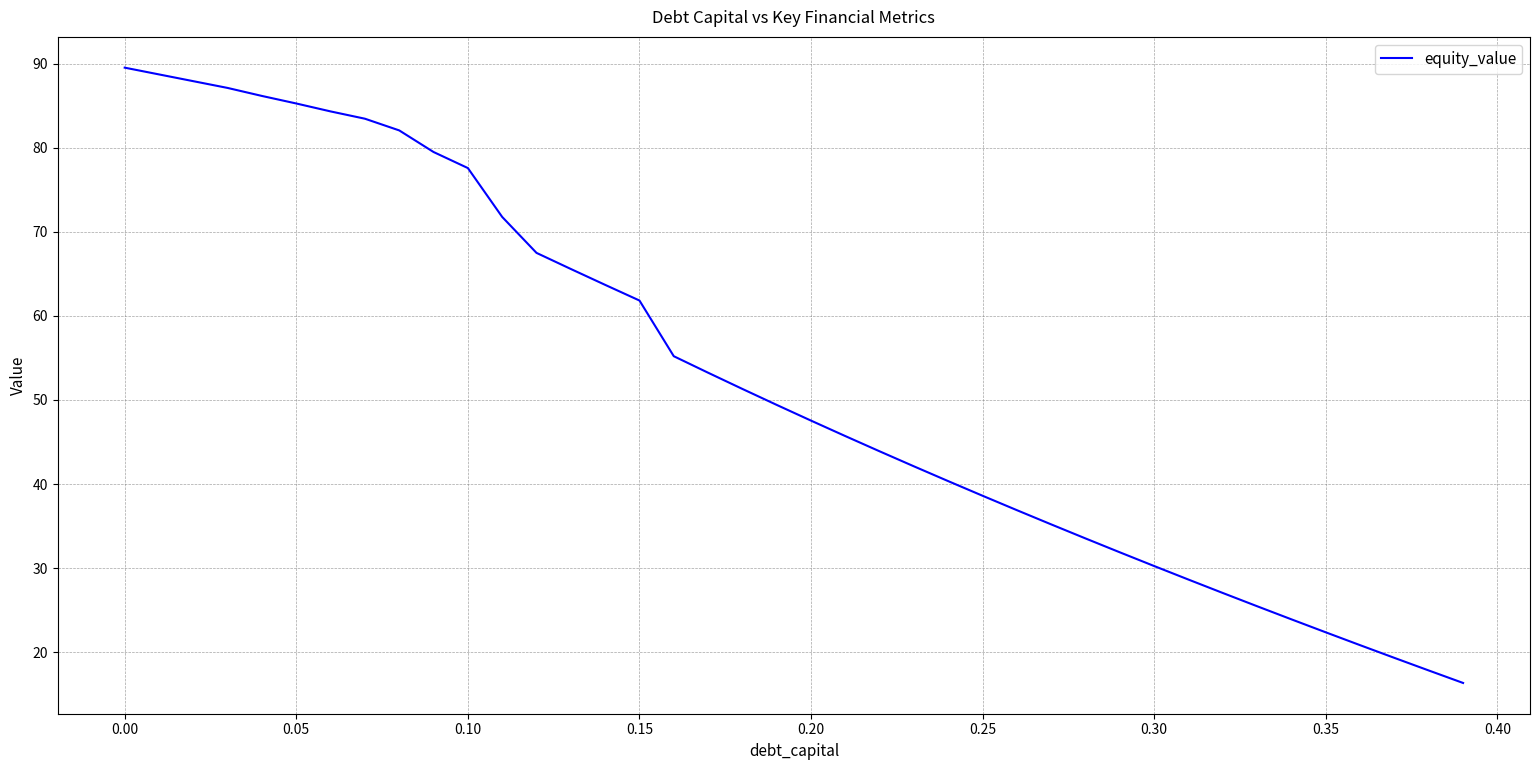

What is the average value?

52.5